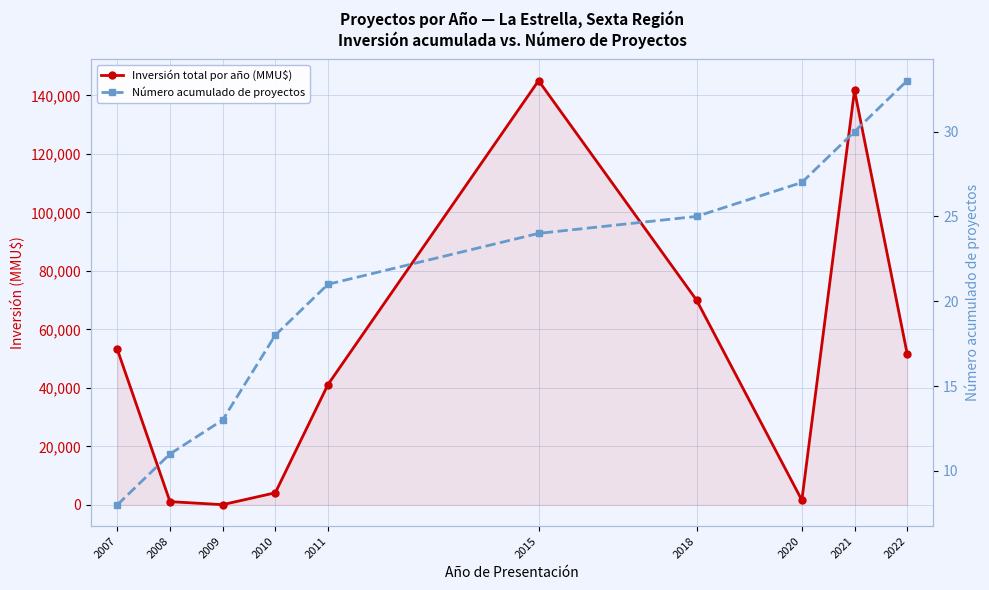

Rank the series by their average value, from highest to lowest.

Inversión total por año (MMU$), Número acumulado de proyectos